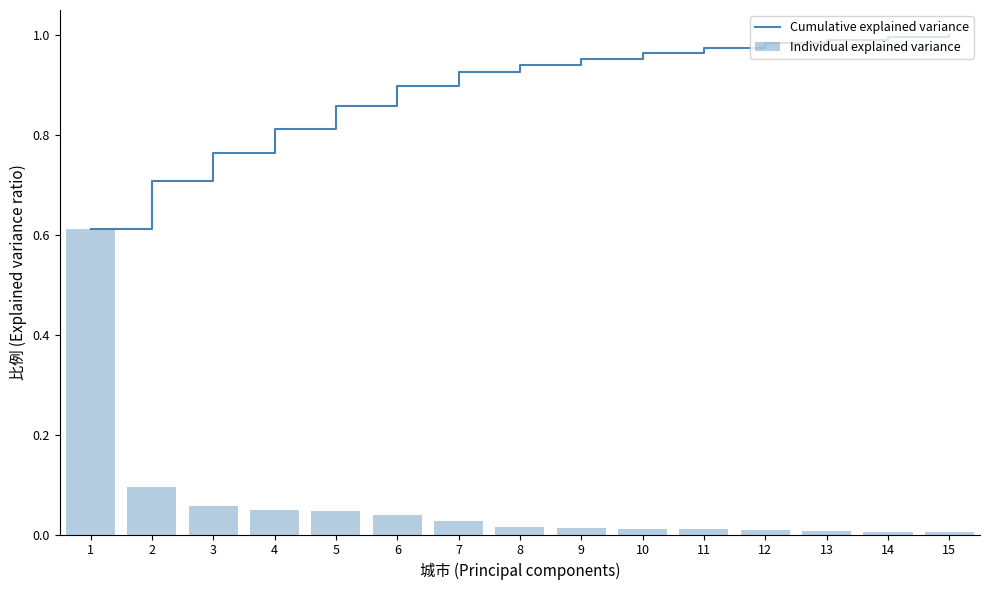

Count the number of categories in the chart.

15